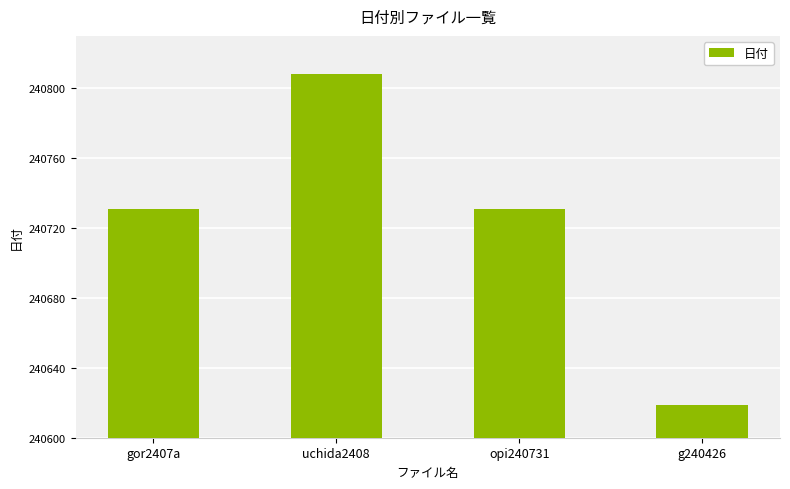

How many bars are there in total?

4